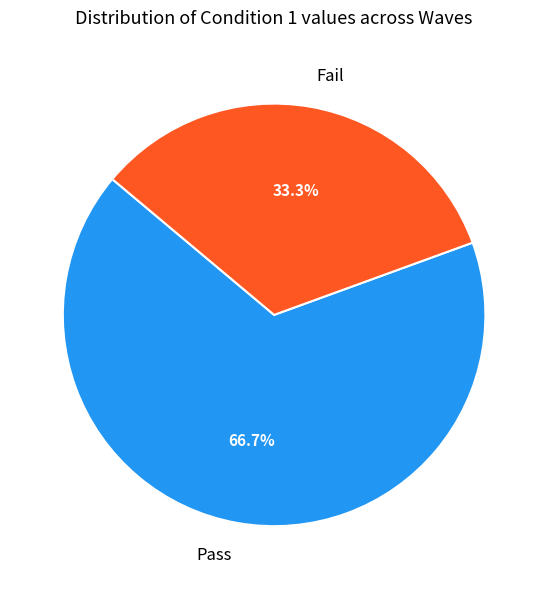

Is it true that Pass is 56% of the pie?

False